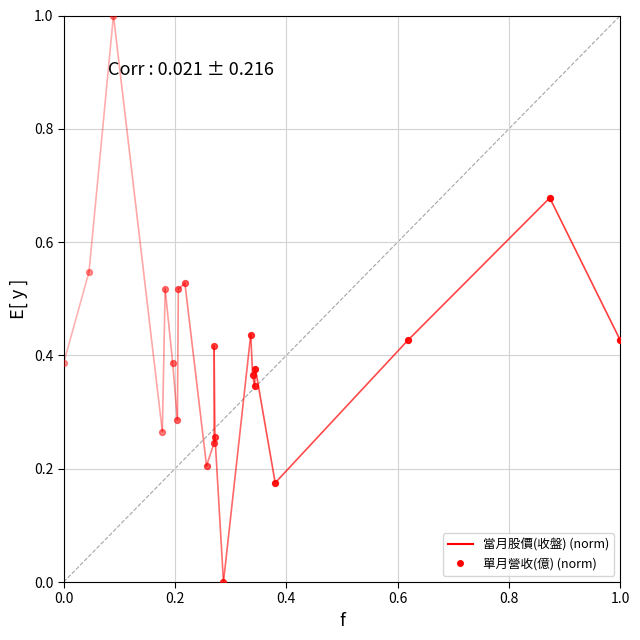

What is the change in value from 0.0 to 0.2?

+0.2